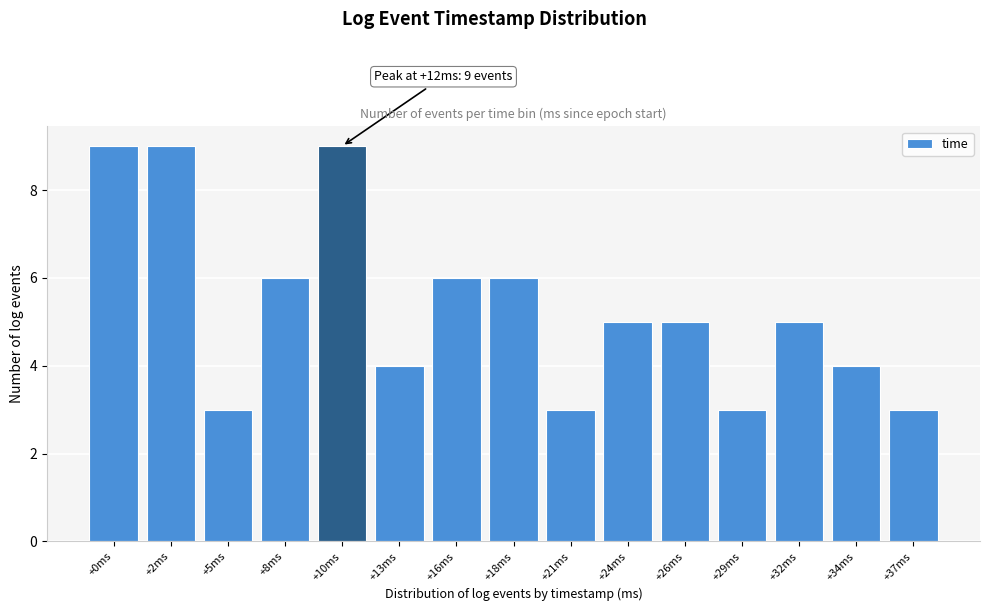

Reading right to left, list all the values displayed in this chart.

+37ms=3	+34ms=4	+32ms=5	+29ms=3	+26ms=5	+24ms=5	+21ms=3	+18ms=6	+16ms=6	+13ms=4	+10ms=9	+8ms=6	+5ms=3	+2ms=9	+0ms=9